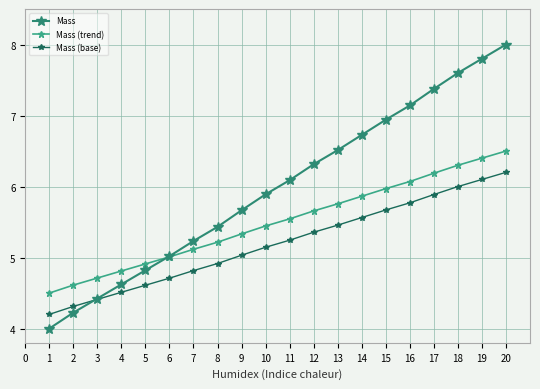

How many lines are shown in the chart?

3